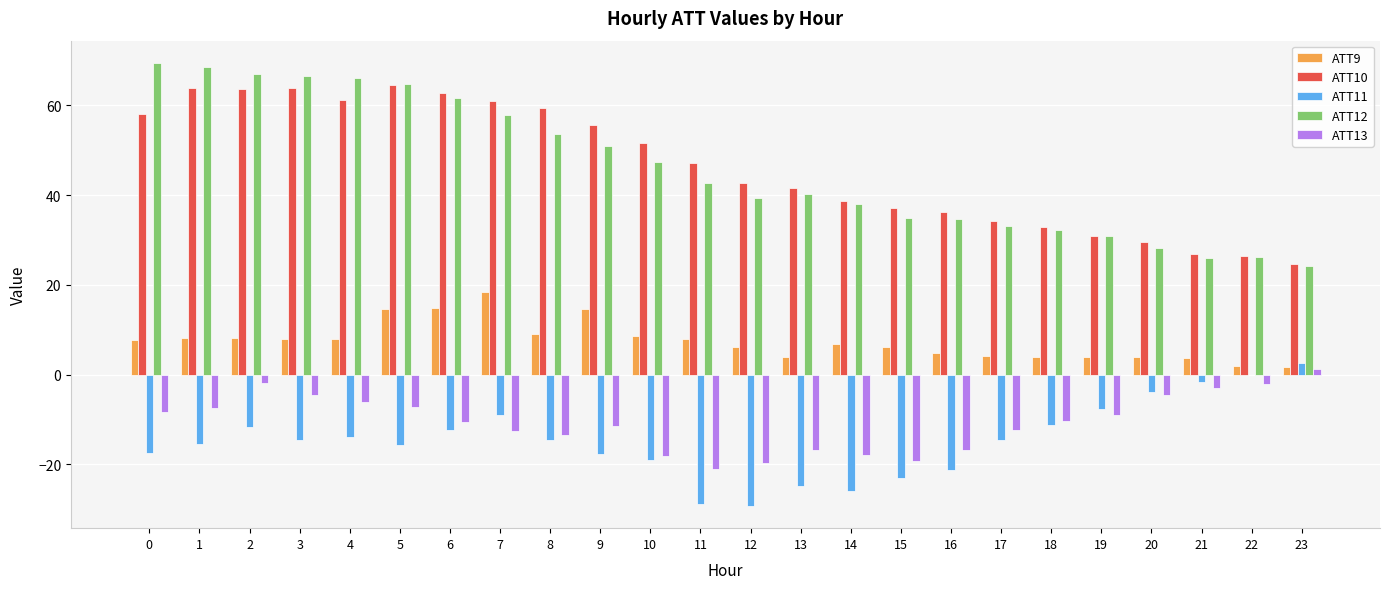

Which category has the highest value in the ATT11 series?

23